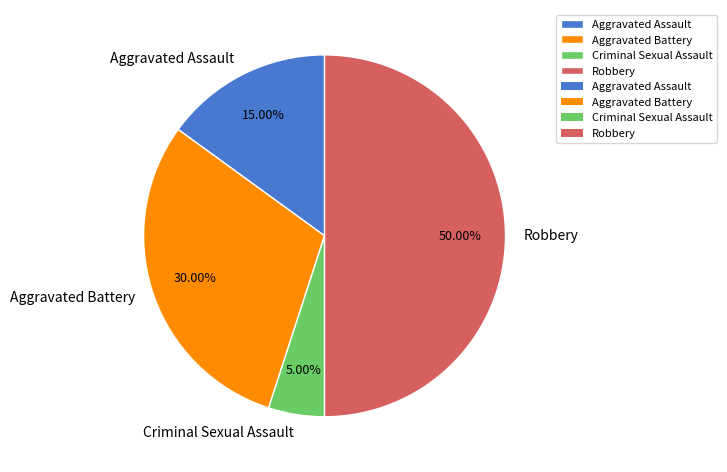

Count the number of slices in the pie.

4